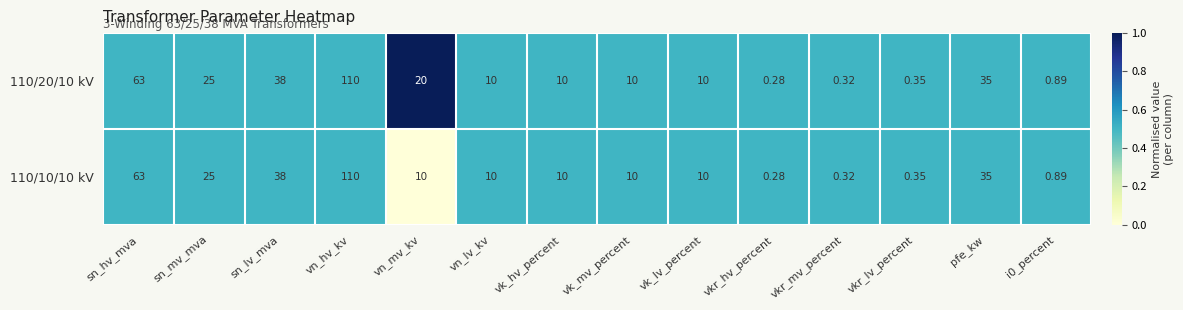

At which category does the chart reach its minimum across all series?

vkr_hv_percent